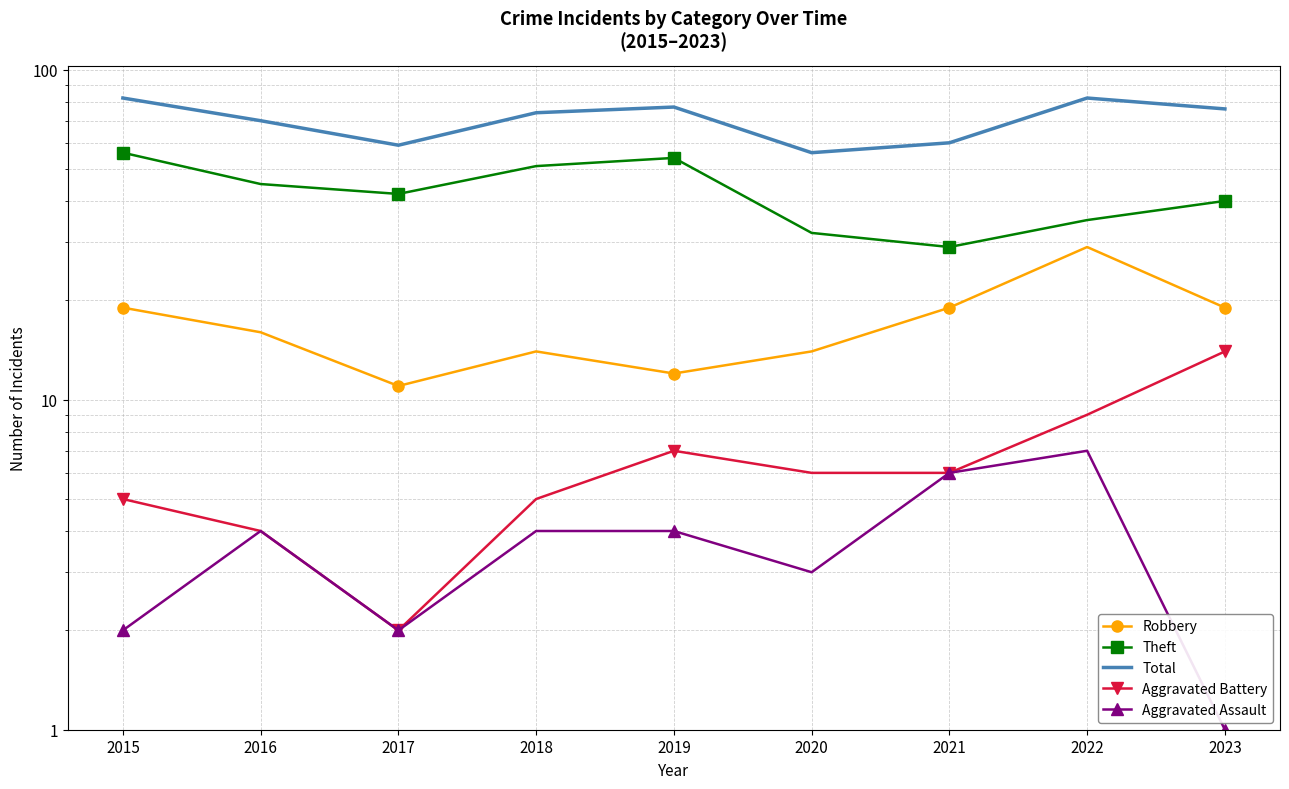

True or false: Aggravated Assault has more than 1 points higher than both neighbors.

True